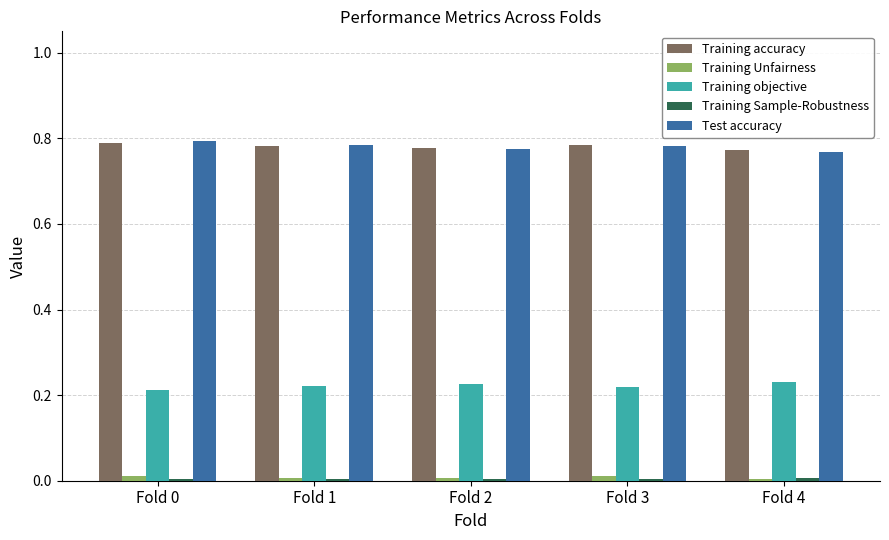

True or false: Training accuracy has a value of 0.8 at Fold 0.

True